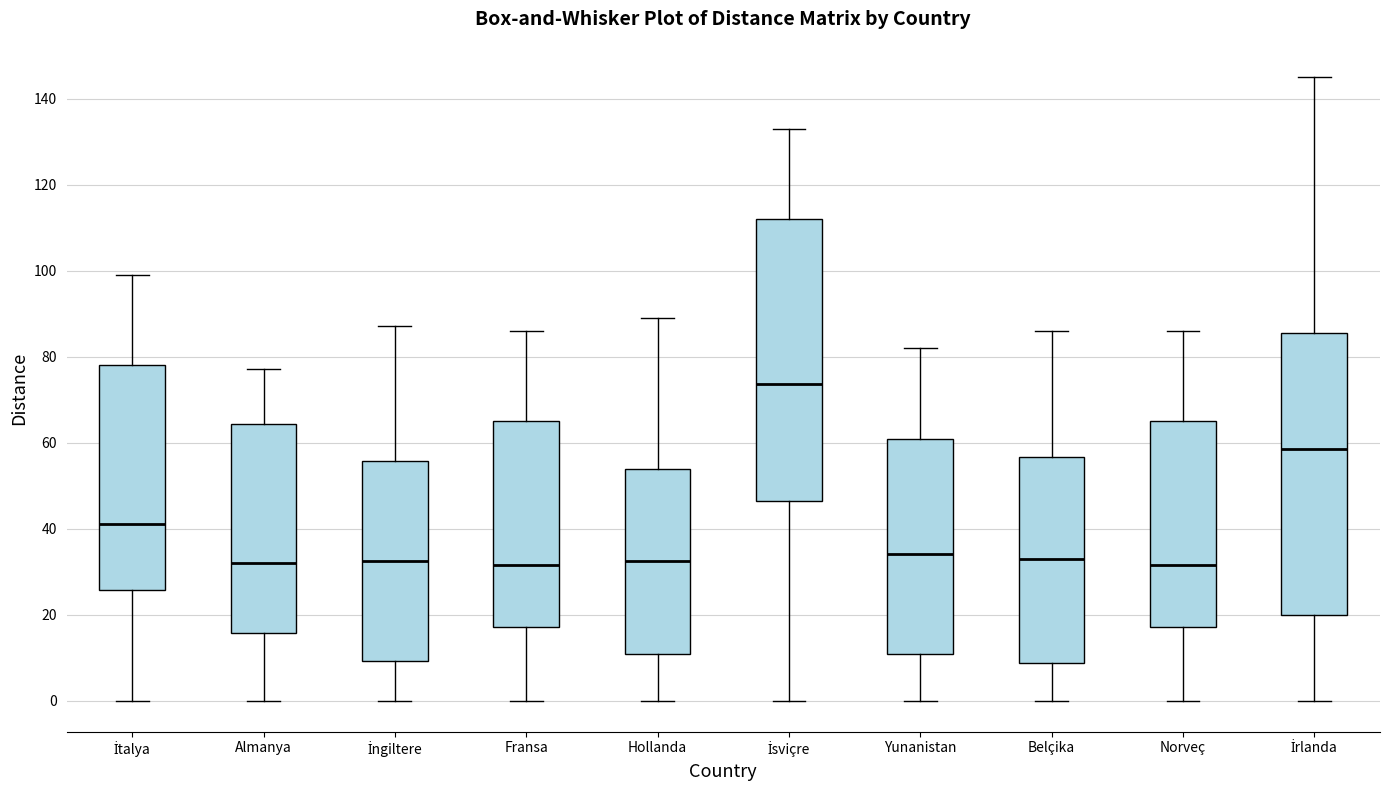

Reading left to right, read every box against the y-axis: the position of its median line, the range the box covers, and the ends of its whiskers. The values are not printed on the chart, so give them approximately, as read against the axis.

İtalya: median 42, box 26 to 78, whiskers 0 to 100
Almanya: median 32, box 16 to 64, whiskers 0 to 78
İngiltere: median 32, box 10 to 56, whiskers 0 to 88
Fransa: median 32, box 18 to 66, whiskers 0 to 86
Hollanda: median 32, box 10 to 54, whiskers 0 to 90
İsviçre: median 74, box 46 to 112, whiskers 0 to 134
Yunanistan: median 34, box 10 to 60, whiskers 0 to 82
Belçika: median 34, box 8 to 56, whiskers 0 to 86
Norveç: median 32, box 18 to 66, whiskers 0 to 86
İrlanda: median 58, box 20 to 86, whiskers 0 to 146